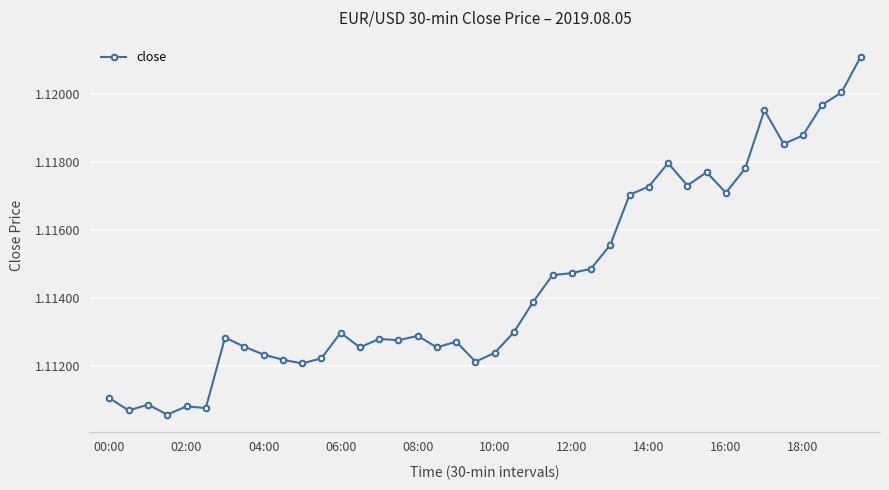

True or false: there are more than 0 points higher than both neighbors.

True